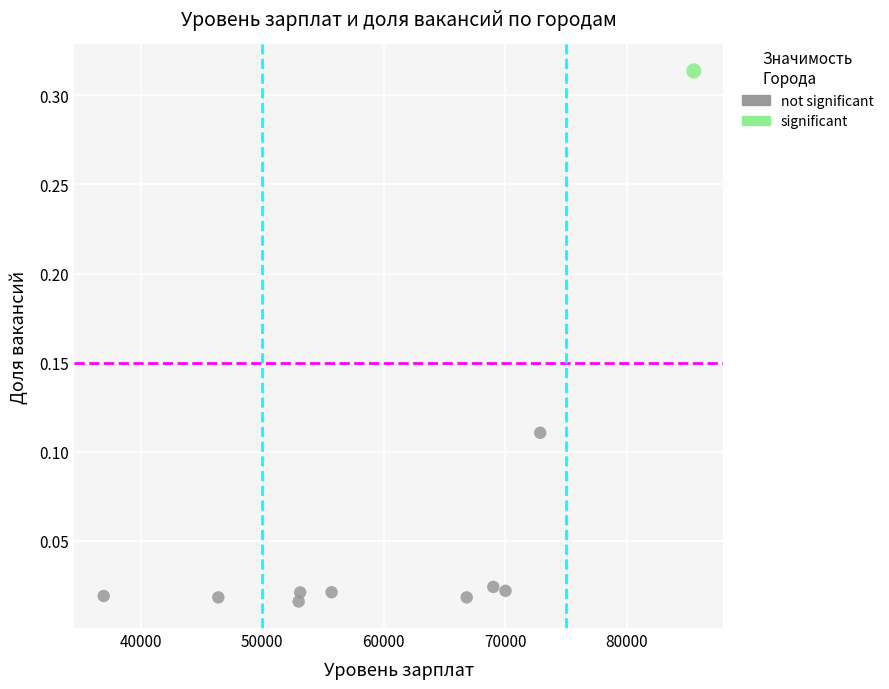

What are all the series names shown in the legend?

not significant, significant